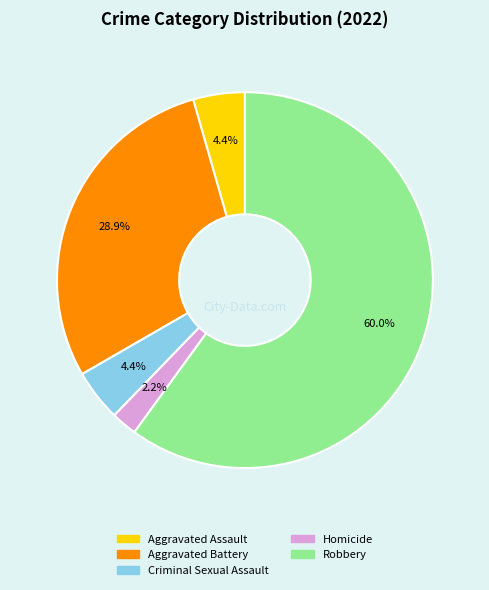

Which slice is the largest?

Robbery